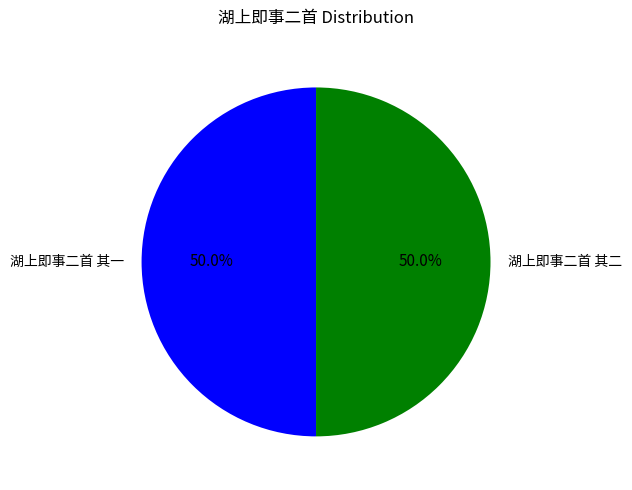

Approximately how many times larger is the value at 湖上即事二首 其一 compared to 湖上即事二首 其二?

1.0